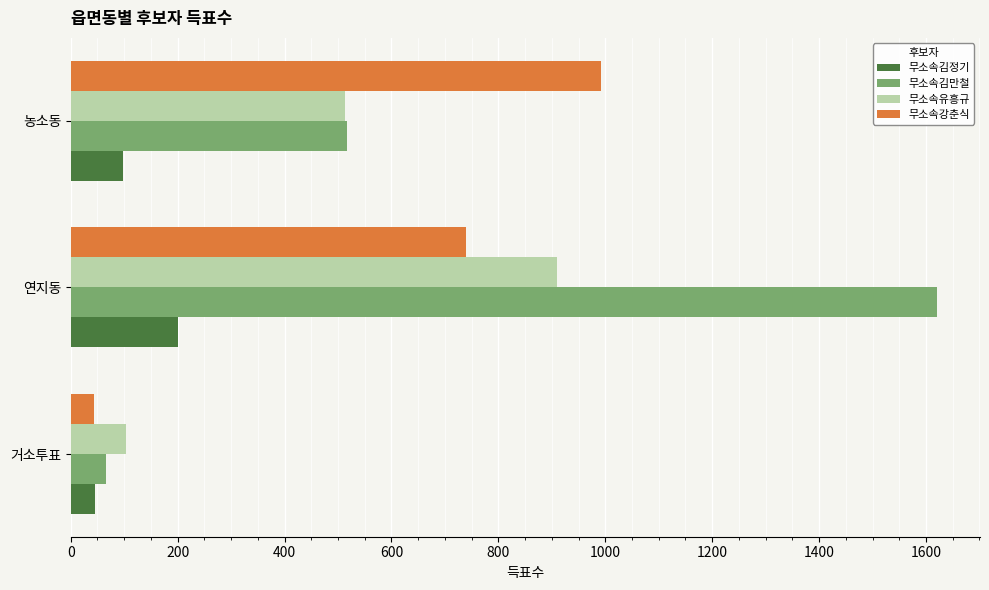

True or false: 무소속유흥규 has a value of 104 at 거소투표.

True